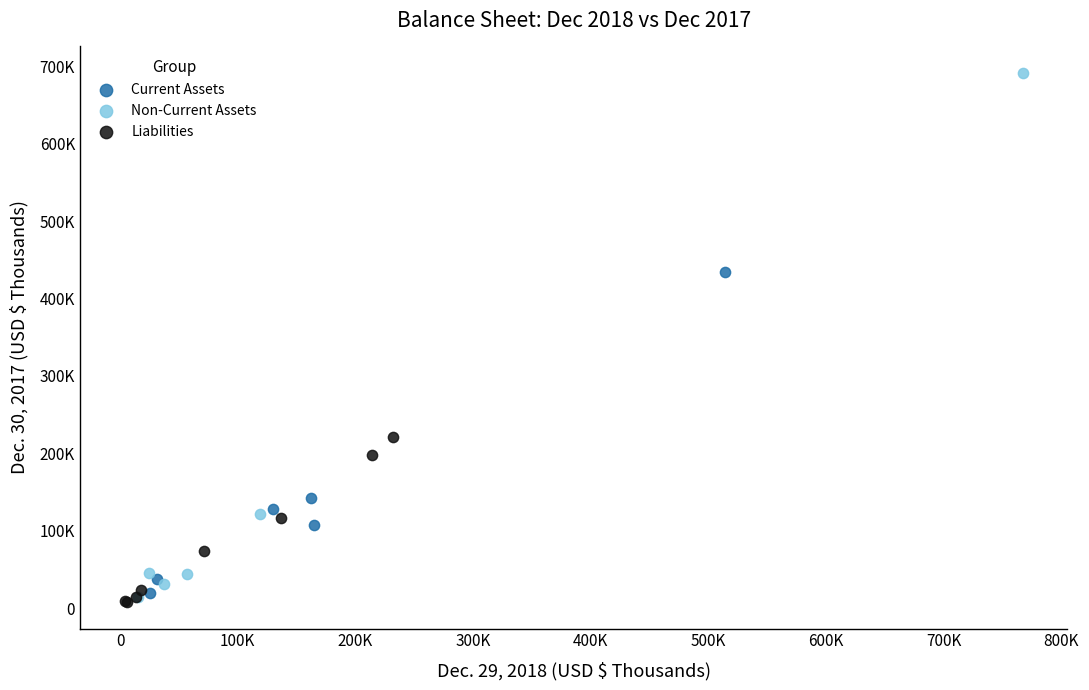

Which series reaches the minimum Y coordinate?

Liabilities